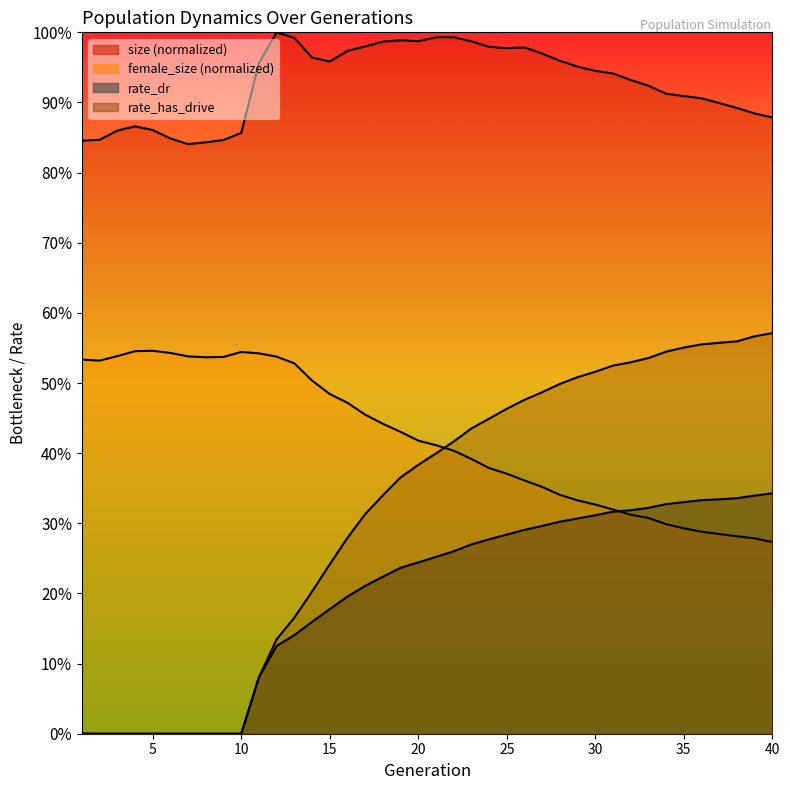

The value of female_size at 31 is 0.3. True or false?

True